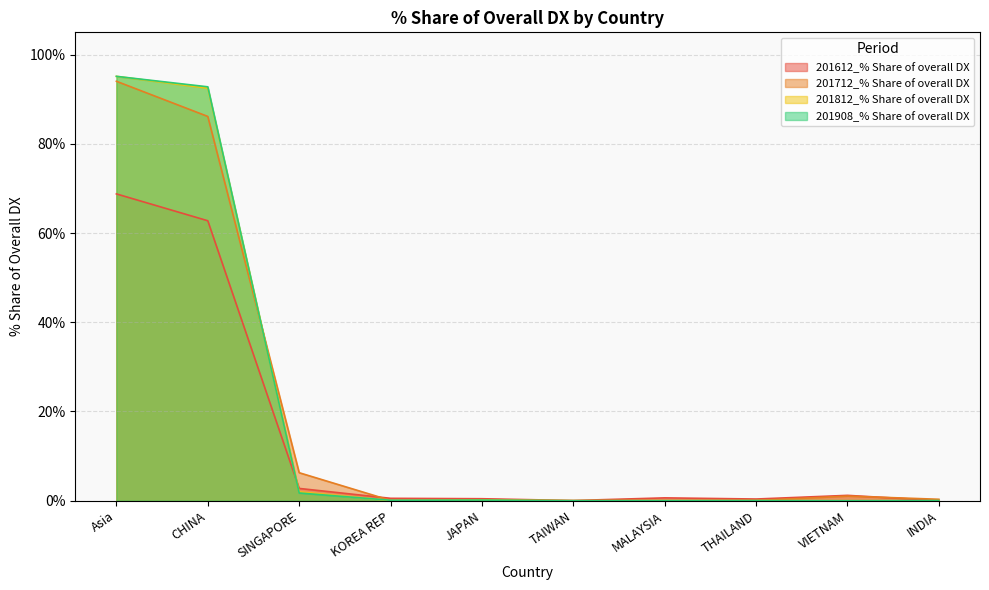

What is the total value across all series at KOREA REP?

0.7